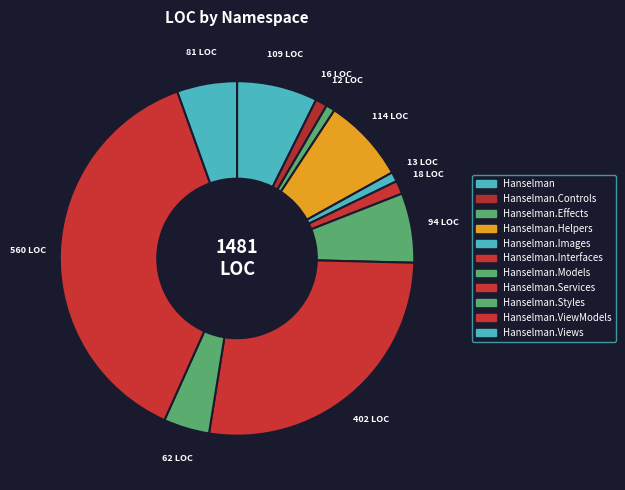

The Hanselman slice represents 7% of the pie. True or false?

True